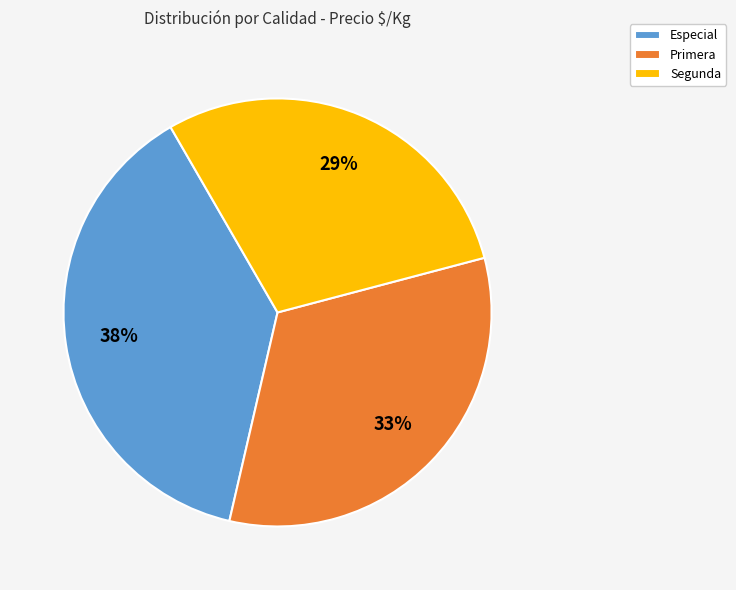

Combined, do Especial and Primera account for over 50%?

Yes